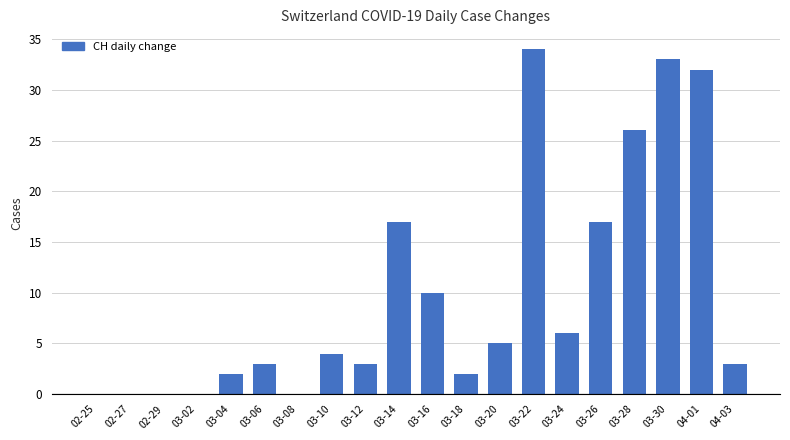

Reading left to right, extract all data points from this chart.

02-25=0	02-27=0	02-29=0	03-02=0	03-04=2	03-06=3	03-08=0	03-10=4	03-12=3	03-14=17	03-16=10	03-18=2	03-20=5	03-22=34	03-24=6	03-26=17	03-28=26	03-30=33	04-01=32	04-03=3